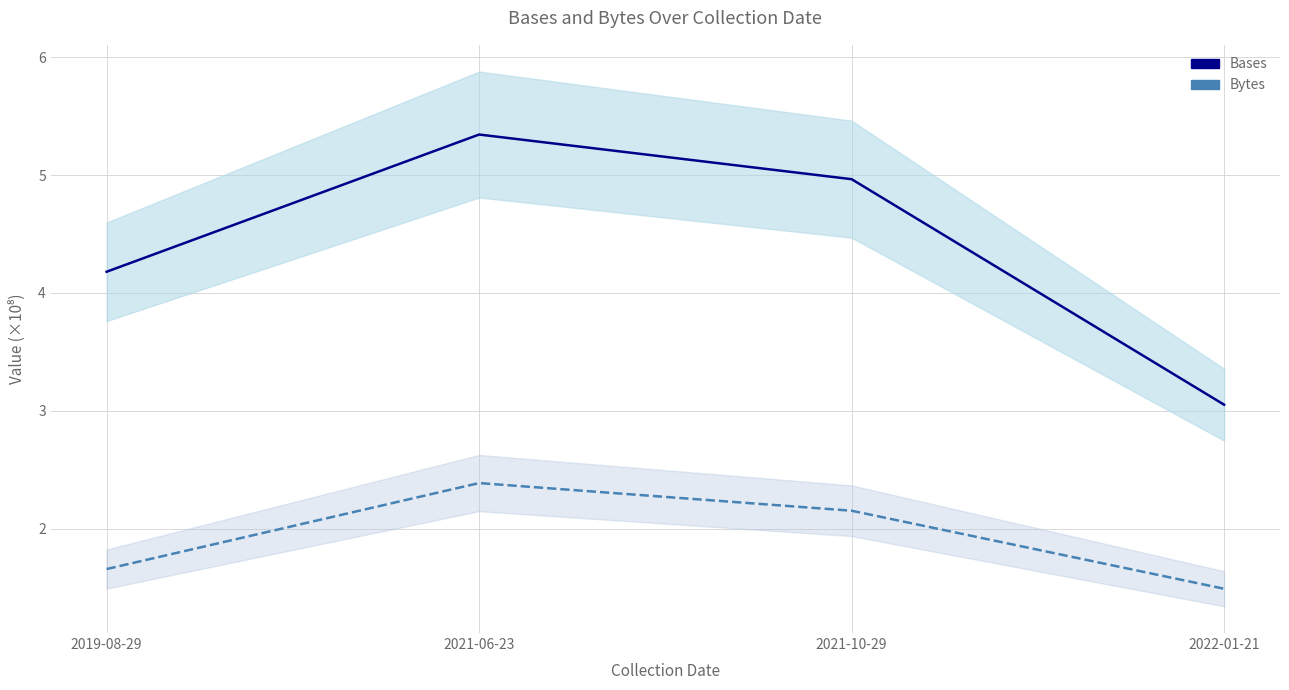

What is the difference between the Bases values at 2021-10-29 and 2021-06-23?

0.4